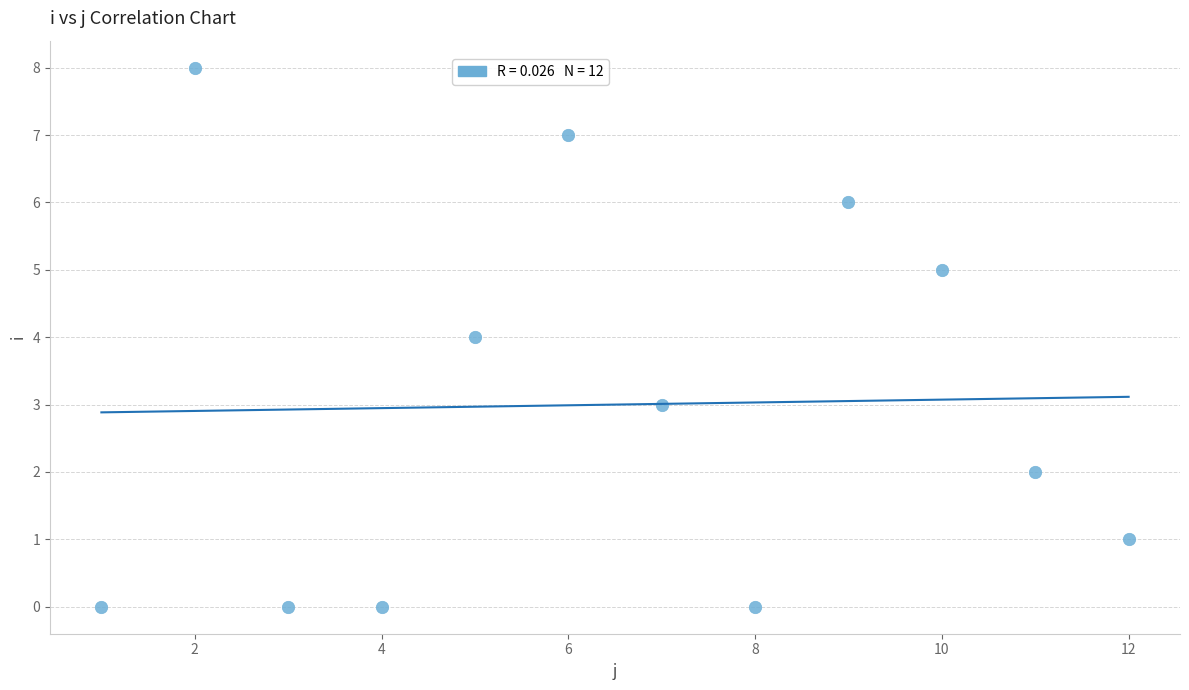

What is the average Y value?

3